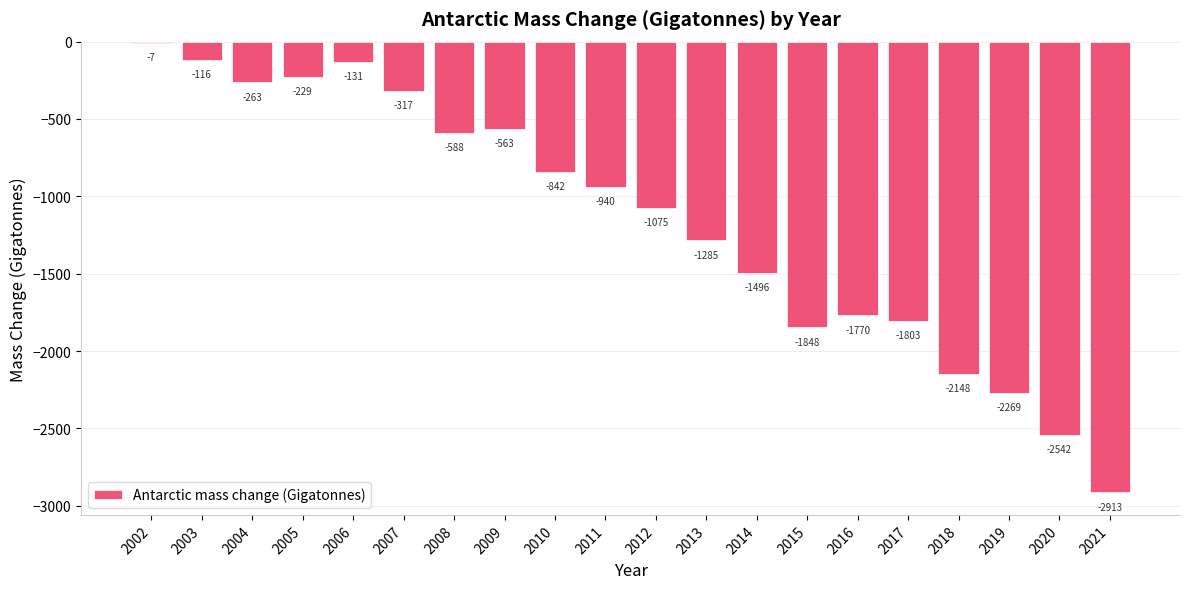

Where is the data nearest to the value -1460?

2014